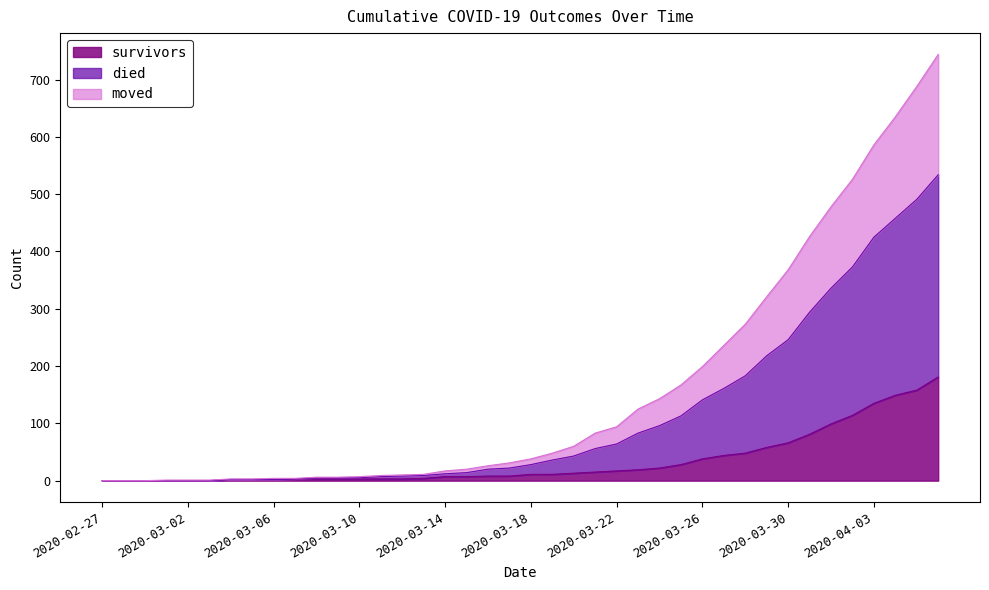

What are all the series names shown in the legend?

survivors, died, moved